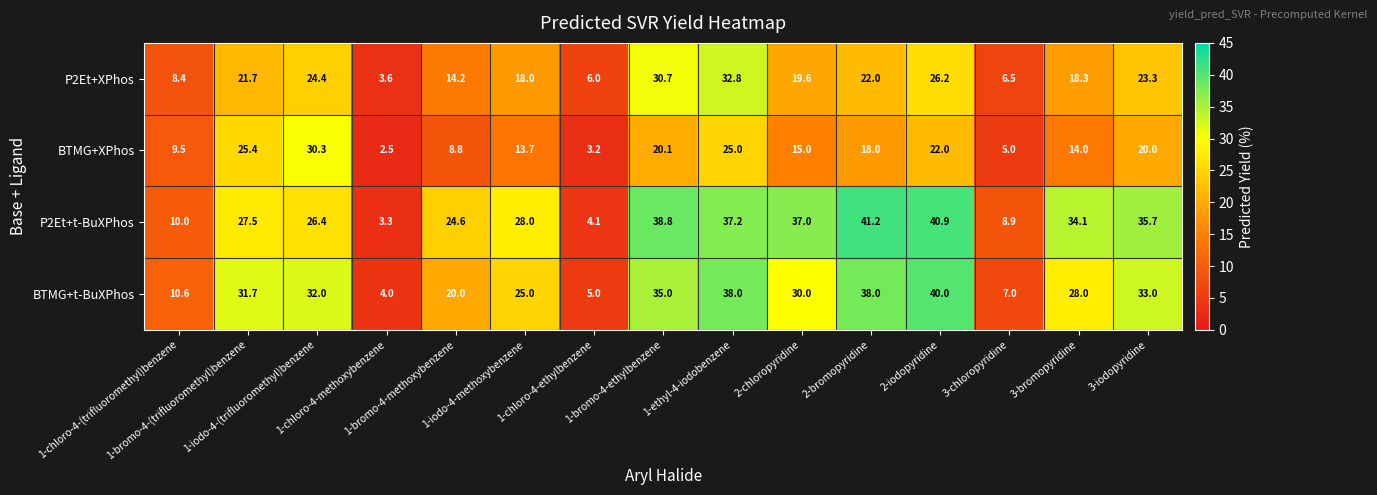

Which series has the widest spread of values?

P2Et+t-BuXPhos